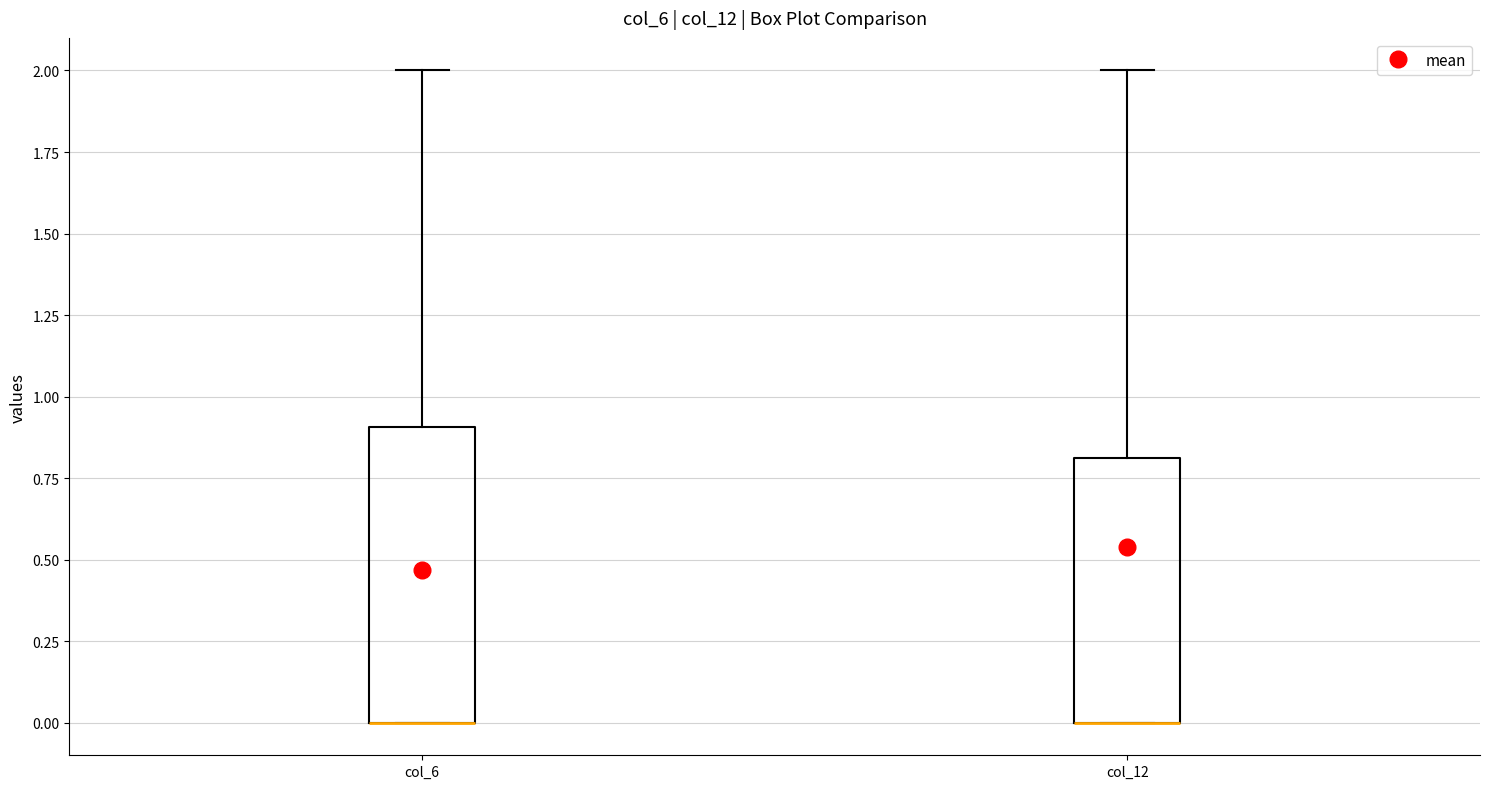

Comparing the boxes themselves (not the whiskers), which one is the tallest?

col_6